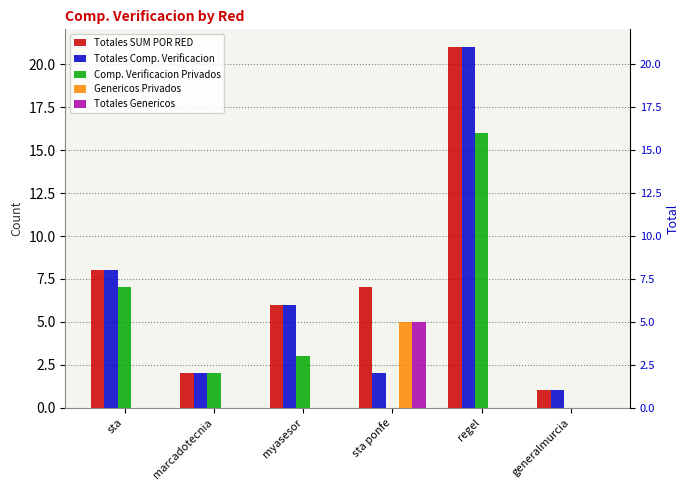

Reading left to right, extract all data points from this chart.

Totales SUM POR RED: sta=8	marcadotecnia=2	myasesor=6	sta ponfe=7	regel=21	generalmurcia=1
Totales Comp. Verificacion: sta=8	marcadotecnia=2	myasesor=6	sta ponfe=2	regel=21	generalmurcia=1
Comp. Verificacion Privados: sta=7	marcadotecnia=2	myasesor=3	sta ponfe=0	regel=16	generalmurcia=0
Genericos Privados: sta=0	marcadotecnia=0	myasesor=0	sta ponfe=5	regel=0	generalmurcia=0
Totales Genericos: sta=0	marcadotecnia=0	myasesor=0	sta ponfe=5	regel=0	generalmurcia=0